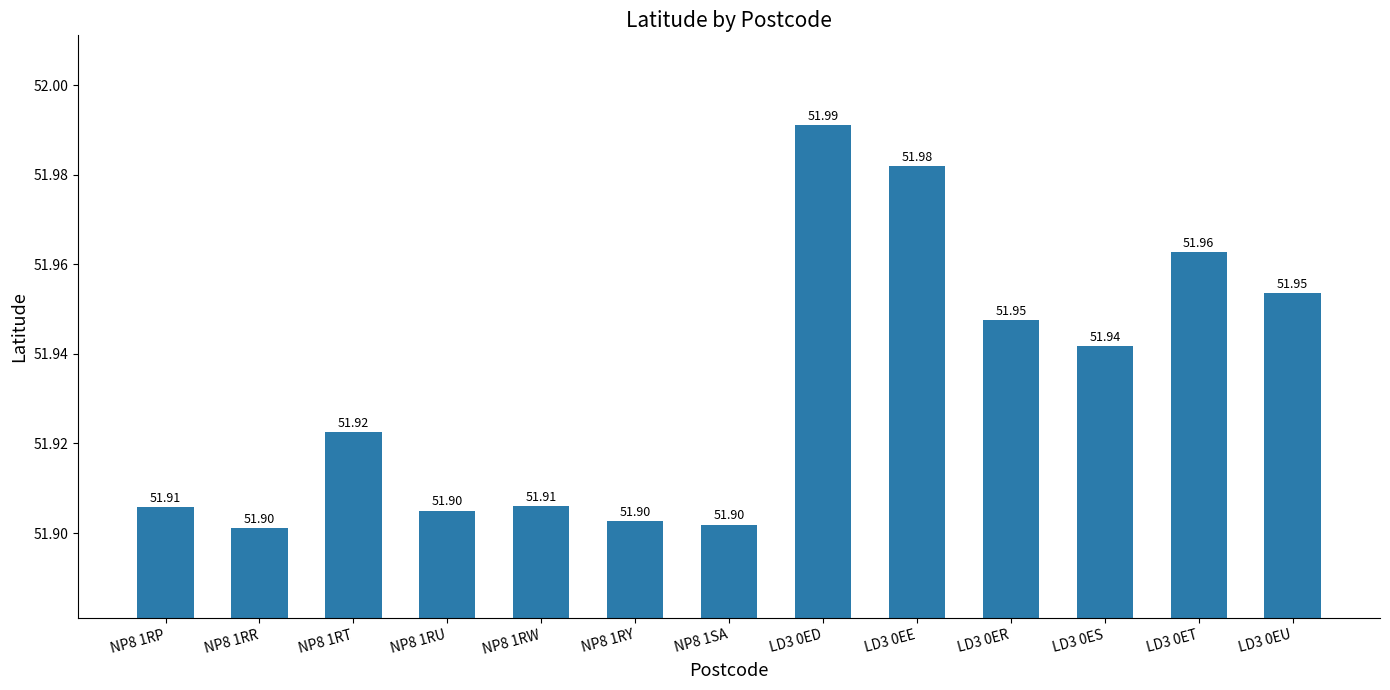

Between NP8 1SA and LD3 0EE, which is larger?

LD3 0EE